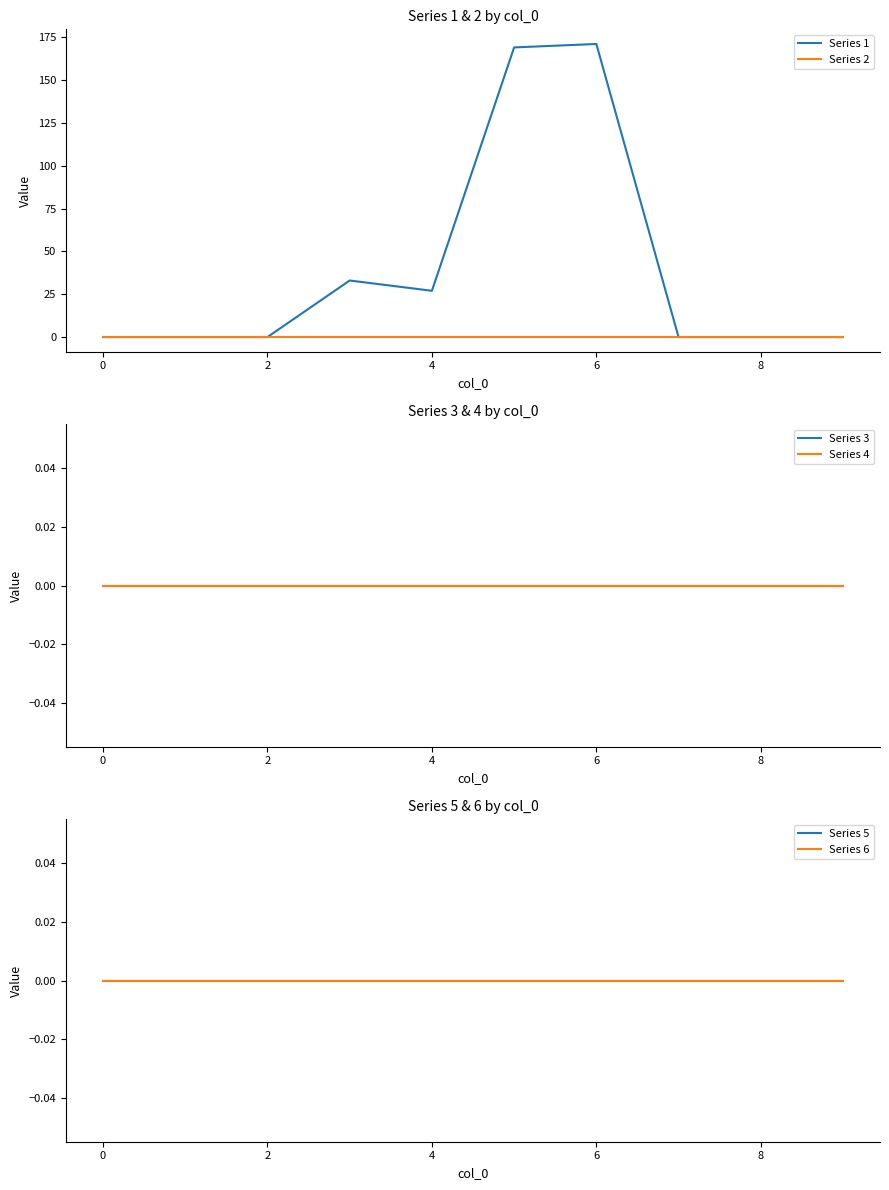

The Series 1 series shows 37 at 6. True or false?

False